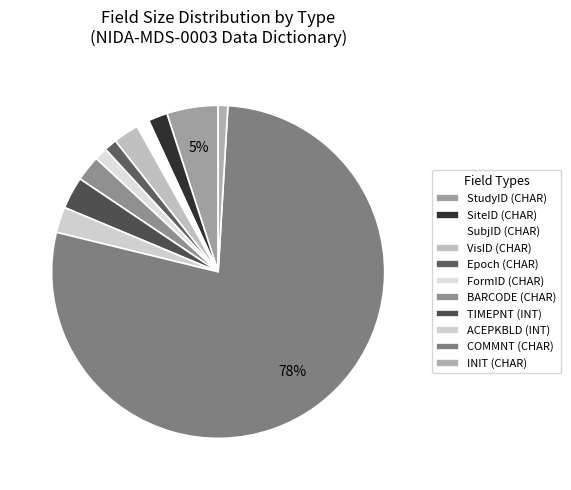

How many slices are in this pie chart?

11